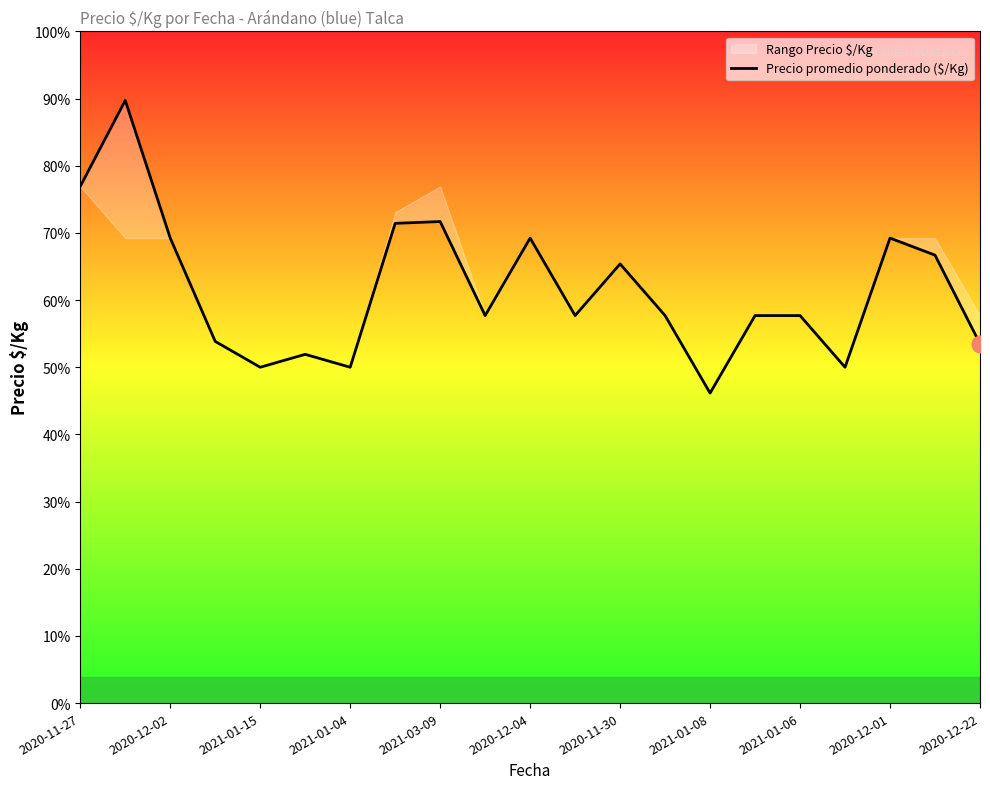

What is the average value?

1601